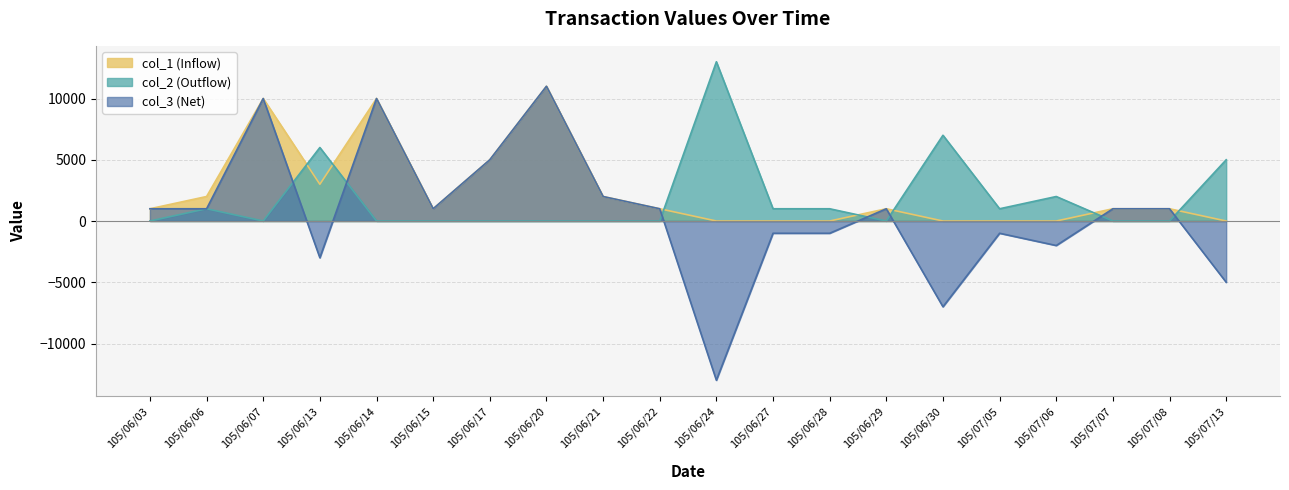

Which category has the highest value in the col_3 series?

105/06/20